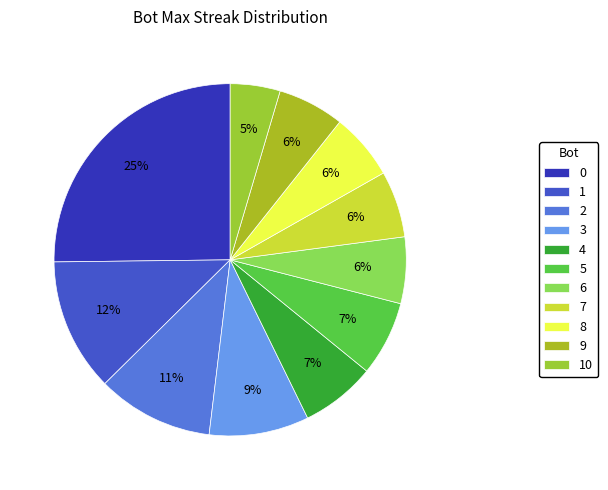

How many slices are in this pie chart?

11